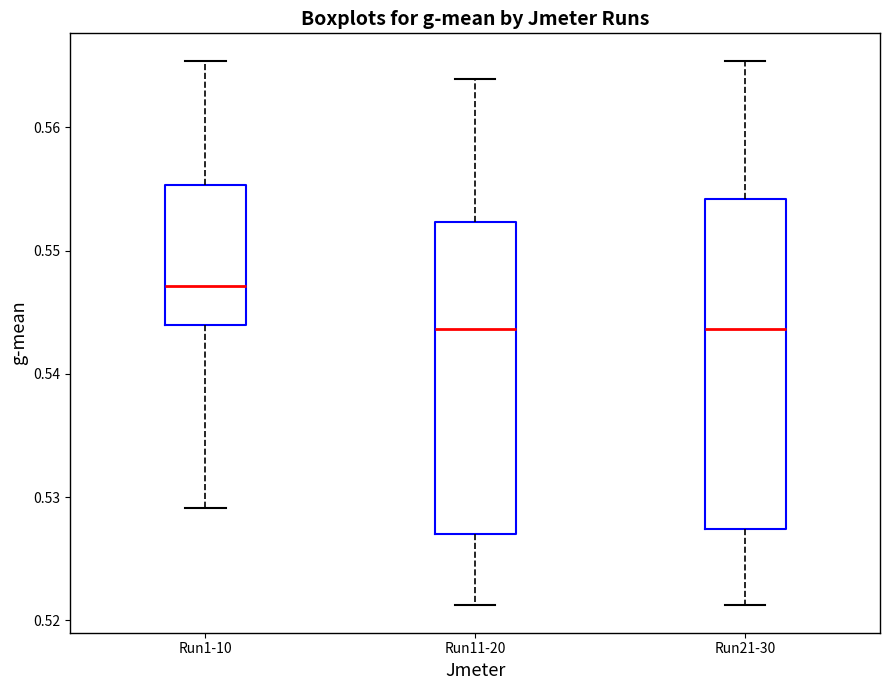

Which box's median line is the highest?

Run1-10